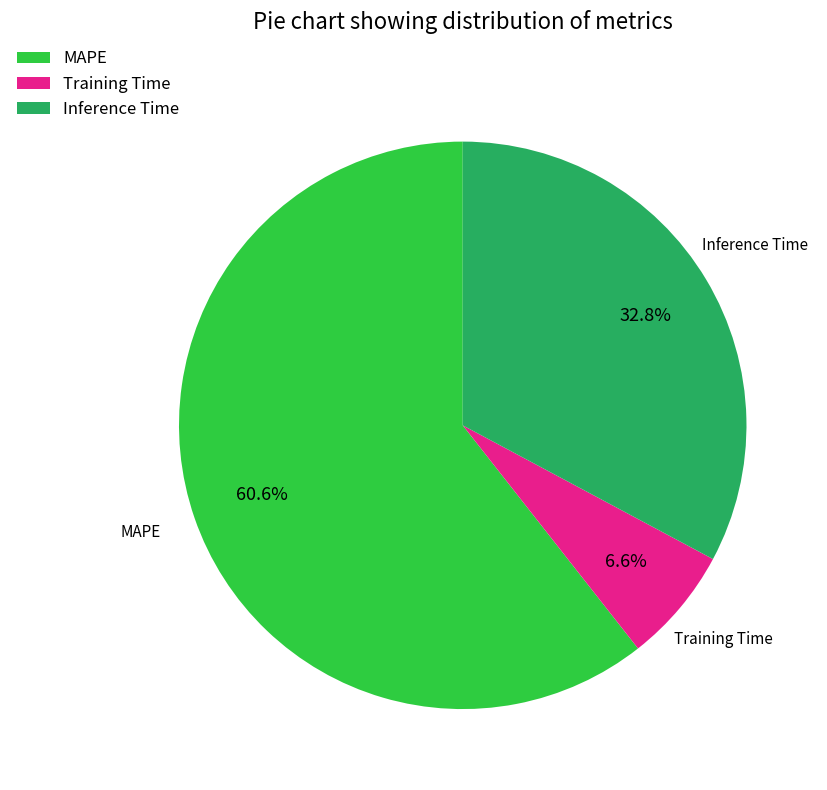

To the nearest percent, what is the average slice percentage?

33%